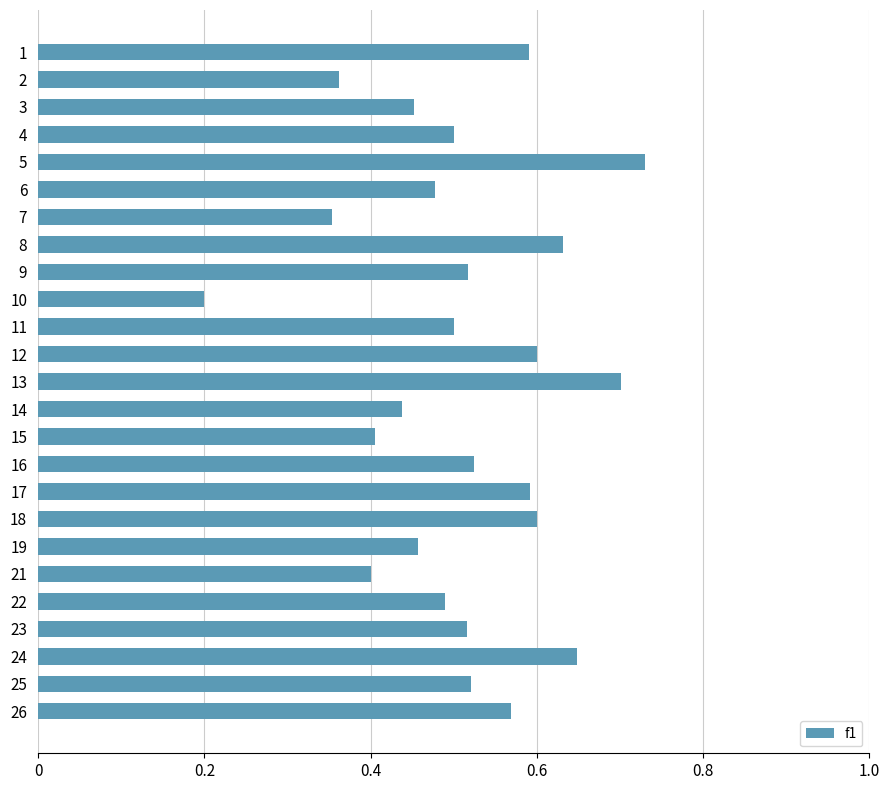

How many values are between 0 and 1?

25